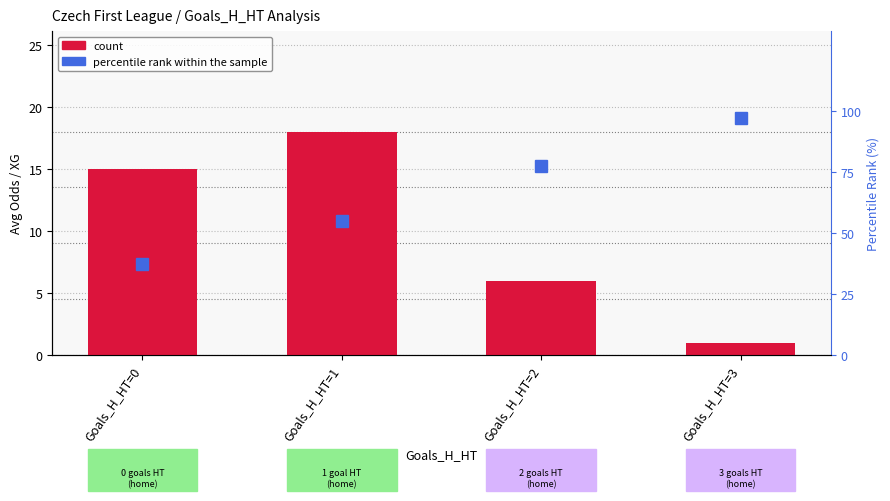

How many data points in percentile rank within the sample are less than 77?

2